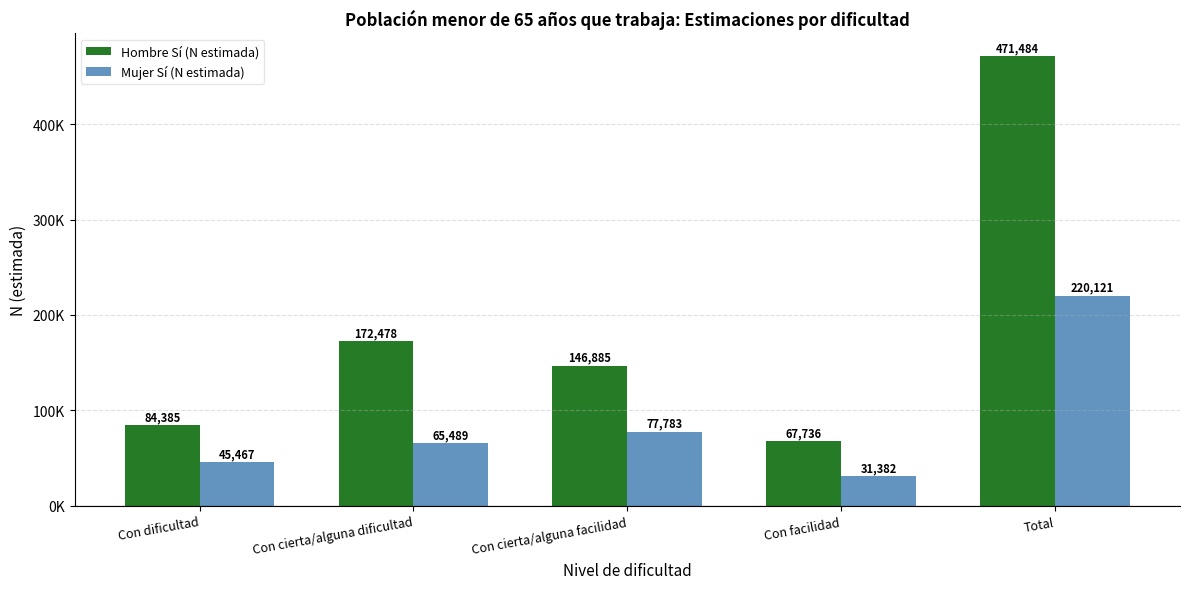

What are all the series names shown in the legend?

Hombre Sí (N estimada), Mujer Sí (N estimada)